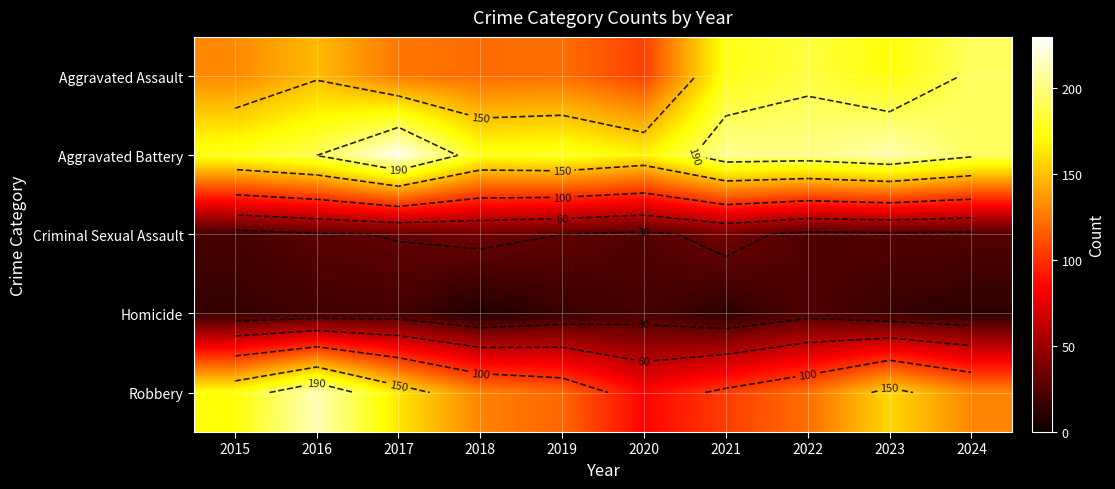

What is the spread (max minus min) of values at 2016?

195